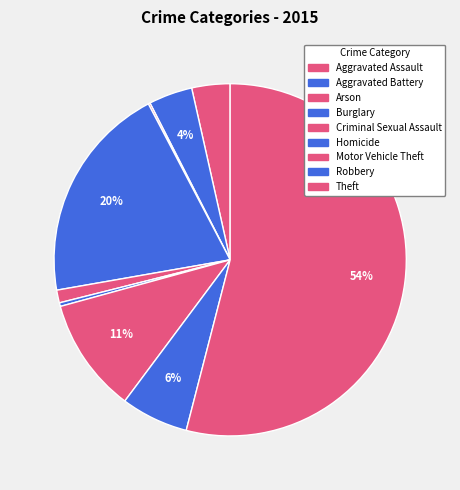

What percentage do Burglary and Criminal Sexual Assault together represent?

21.2%